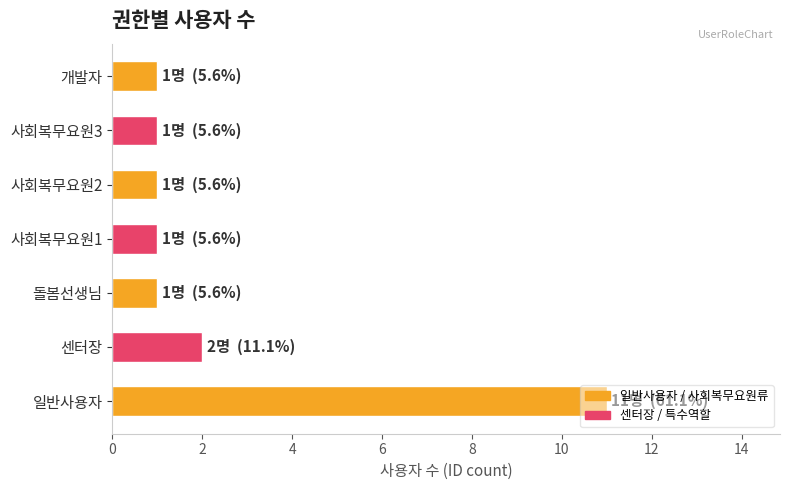

How many bars are there in total?

7